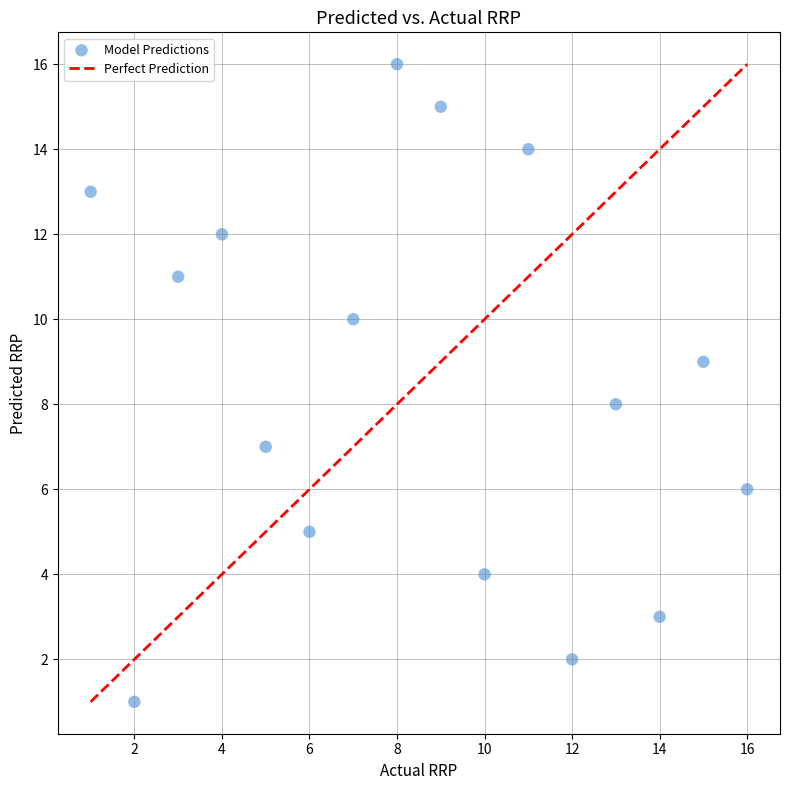

What is the range of Y values (max minus min)?

15